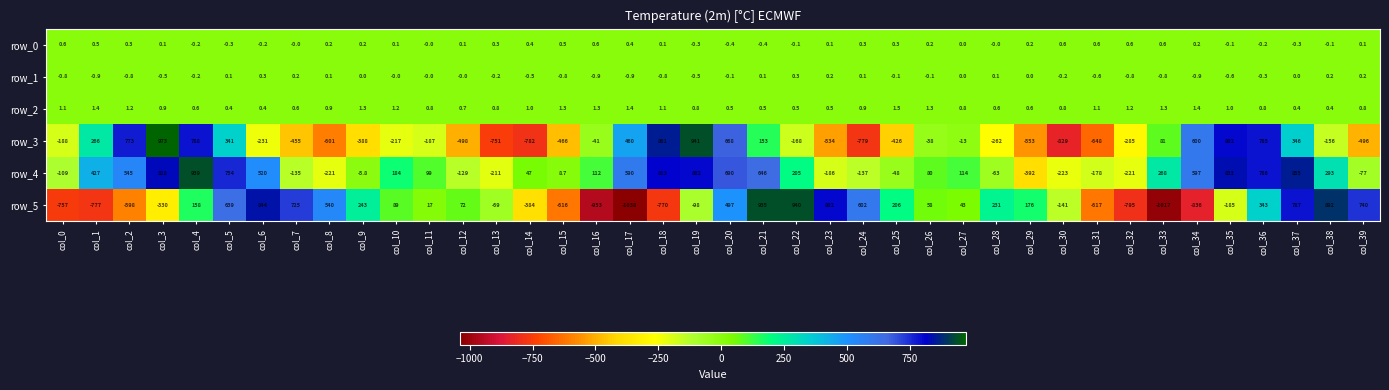

At which label does row_5 reach its peak?

col_22